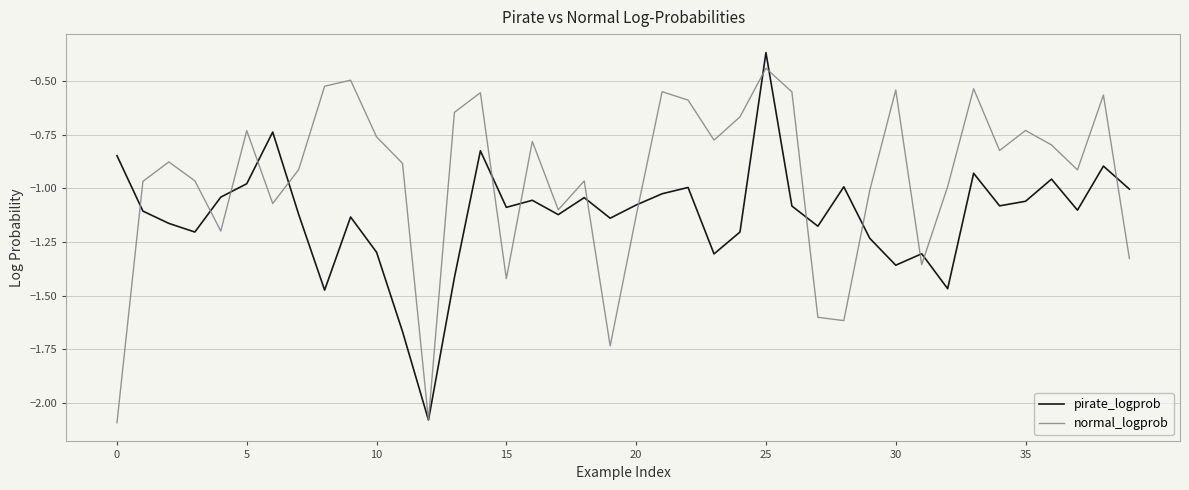

Rank the series by their average value, from lowest to highest.

pirate_logprob, normal_logprob